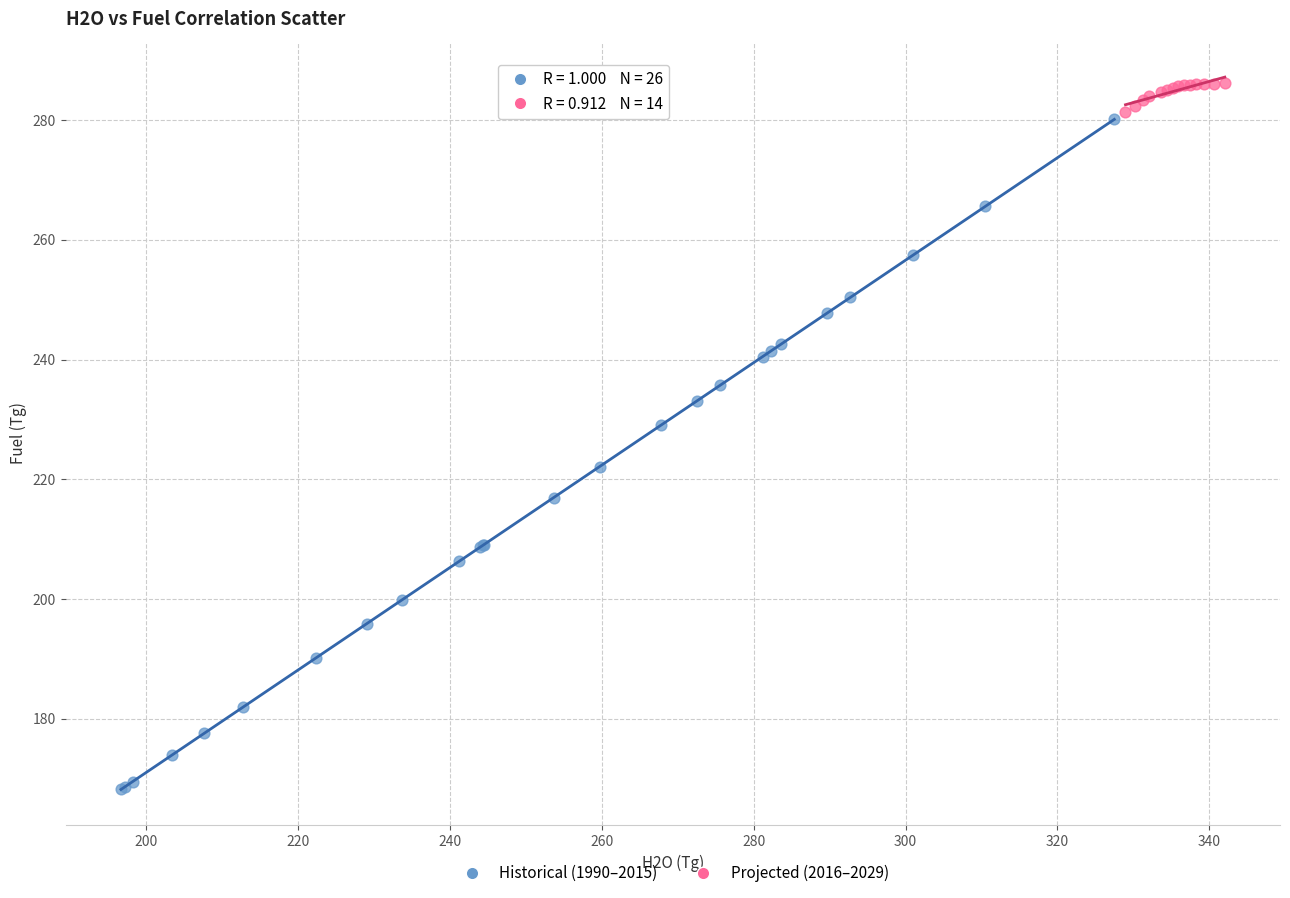

Which series contains the highest Y value?

Projected (2016–2029)